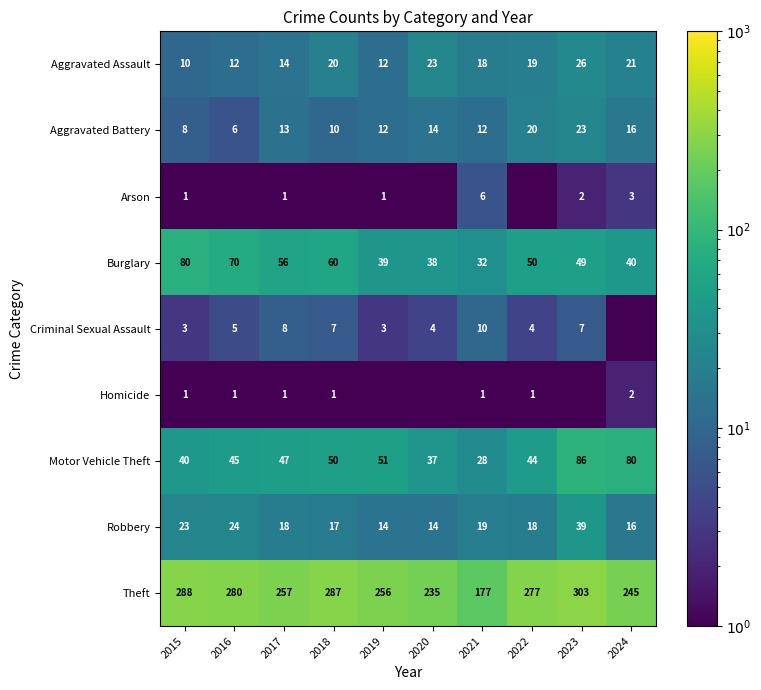

Count the number of categories in the chart.

10